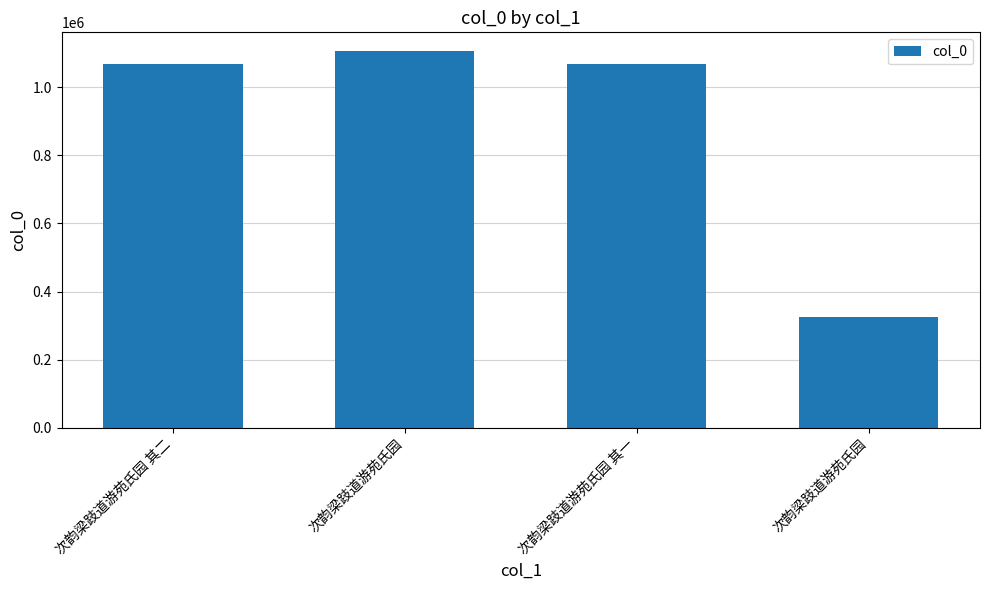

Approximately how many times larger is the value at 次韵梁跂道游苑氏园 其二 compared to 次韵梁跂道游苑氏园?

3.3